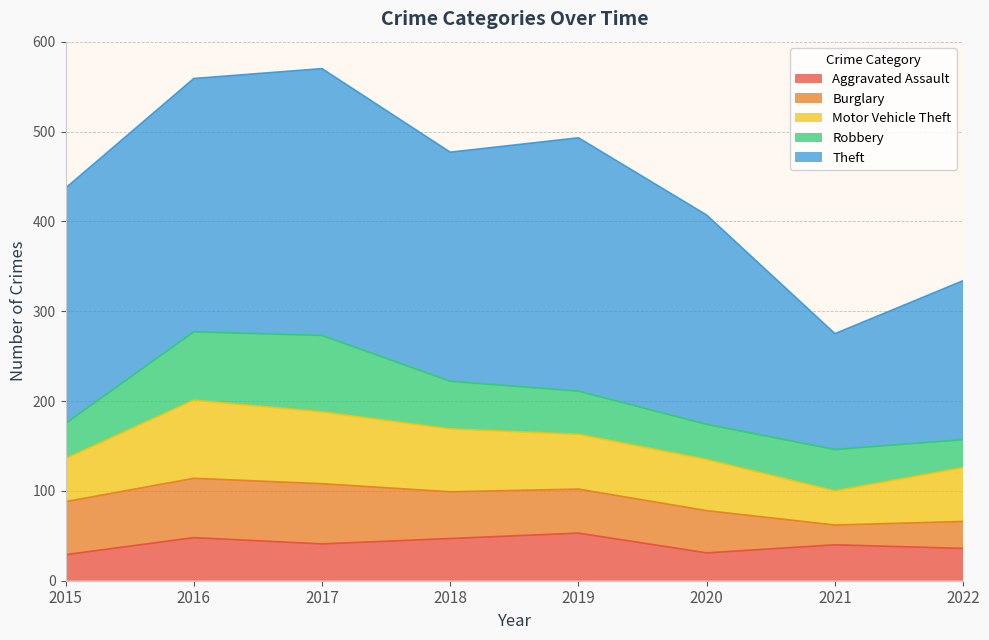

True or false: Robbery has more than 0 points higher than both neighbors.

True